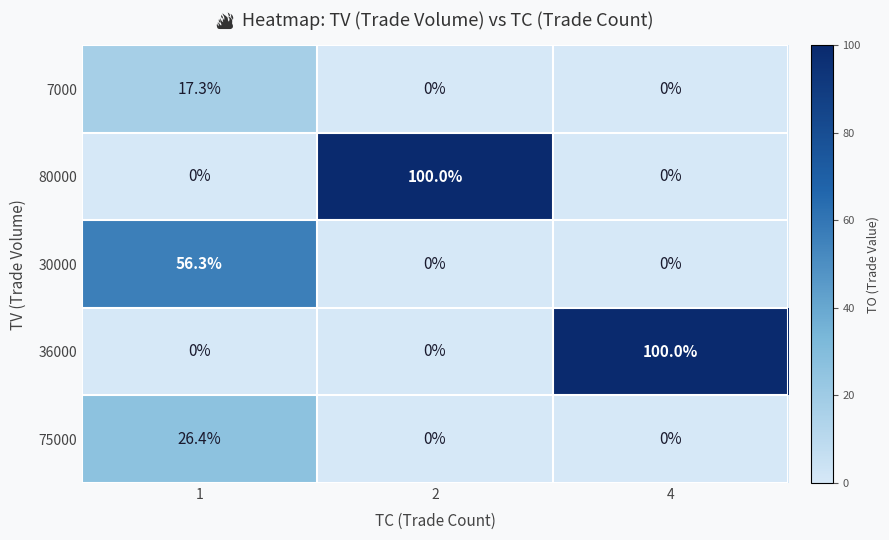

Reading left to right, transcribe all the data shown in this chart.

7000: 17.3	0.0	0.0
80000: 0.0	100.0	0.0
30000: 56.3	0.0	0.0
36000: 0.0	0.0	100.0
75000: 26.4	0.0	0.0